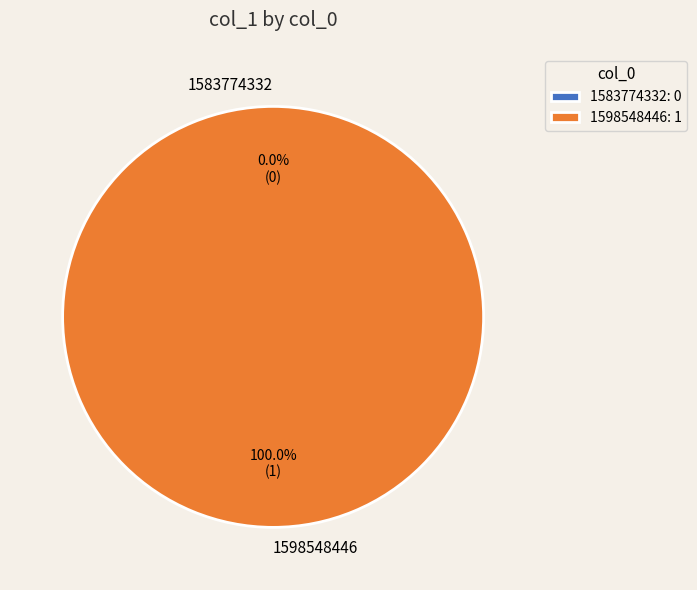

To the nearest percent, what is the average slice percentage?

50%